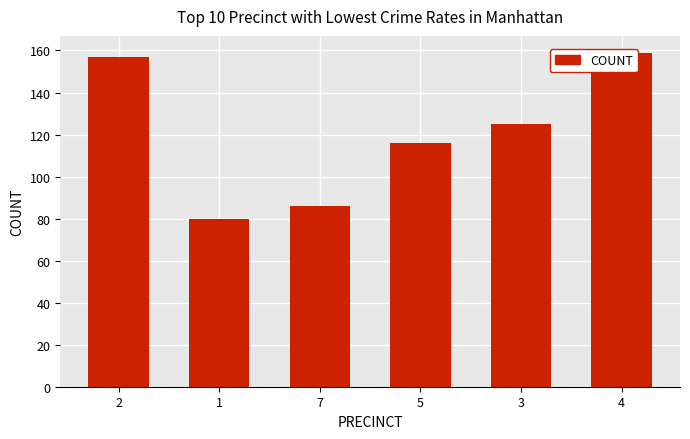

Count the number of values greater than 86.

4